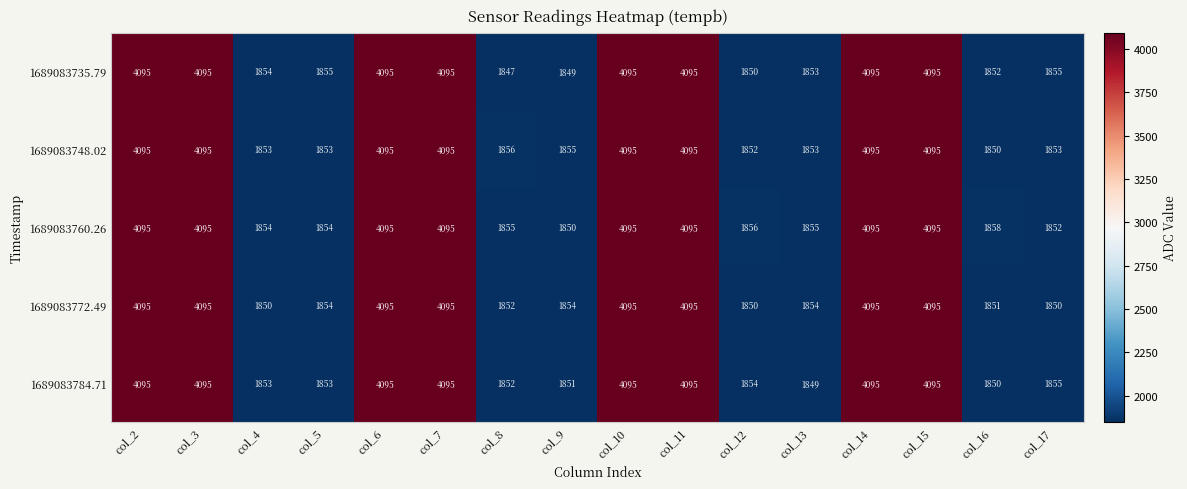

What is the spread (max minus min) of values at col_8?

9